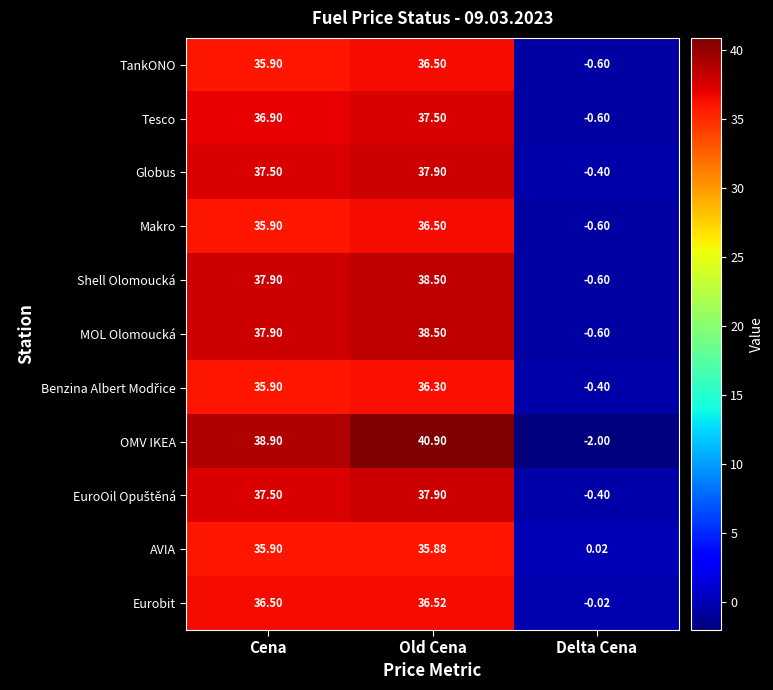

At which category is the sum across all series the highest?

Old Cena